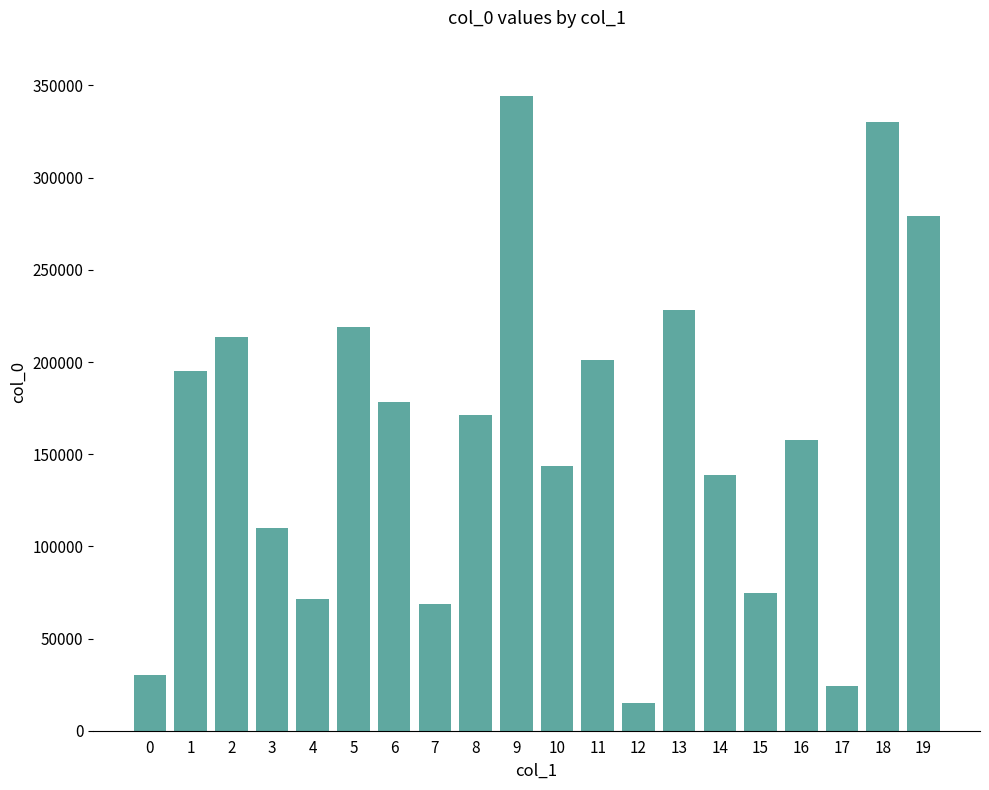

Which has a higher value, 8 or 9?

9